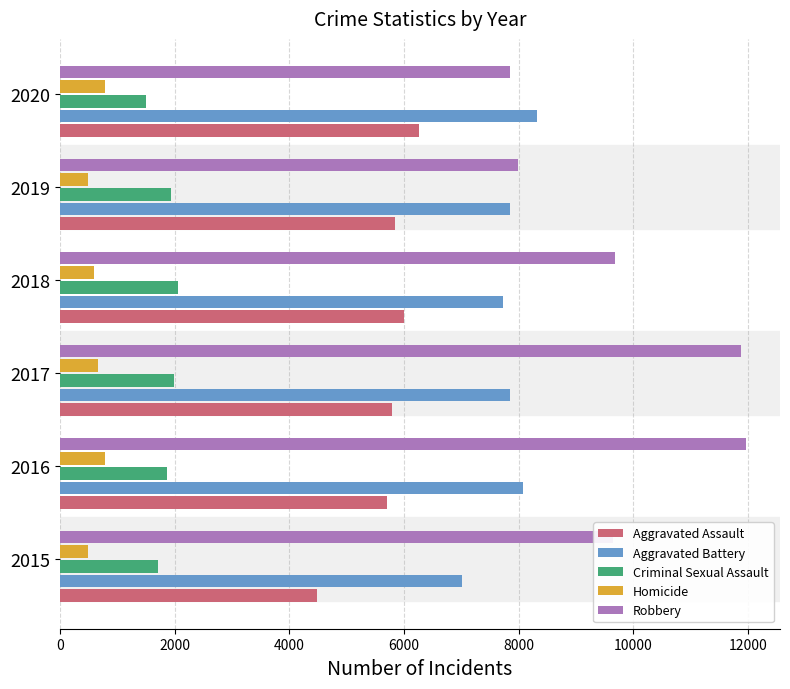

Which series has the largest total across all categories?

Robbery